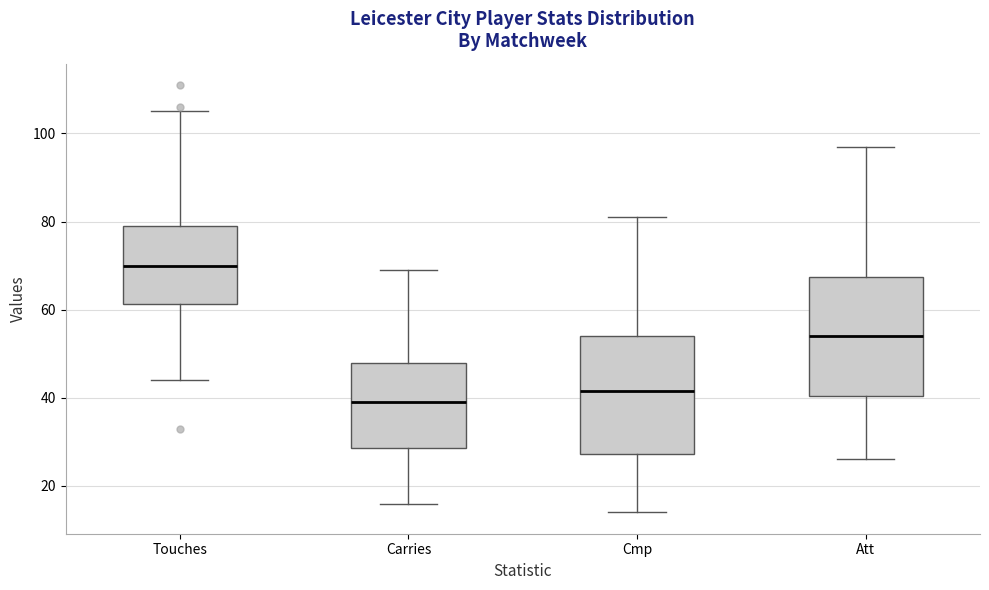

Reading left to right, transcribe this box plot: for each box, give where its median line is, the range the box spans, and where its two whiskers end, as read against the y-axis. The values are not printed on the chart, so give them approximately, as read against the axis.

Touches: median 70, box 62 to 80, whiskers 44 to 106
Carries: median 40, box 28 to 48, whiskers 16 to 70
Cmp: median 42, box 28 to 54, whiskers 14 to 82
Att: median 54, box 40 to 68, whiskers 26 to 98